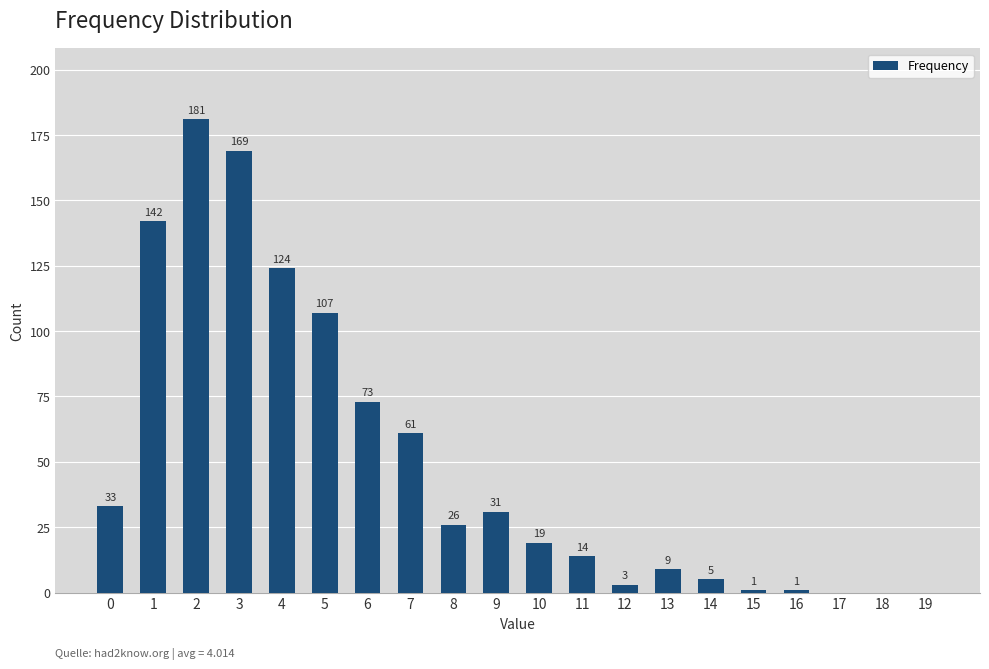

The value at 8 is 45. True or false?

False